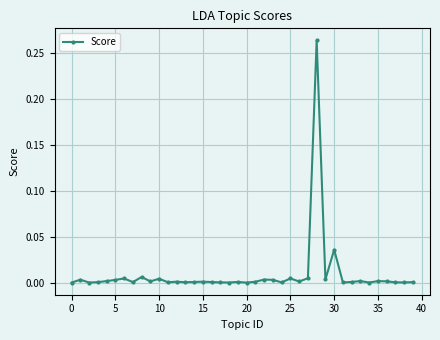

True or false: the data has more than 1 interior local peaks.

True